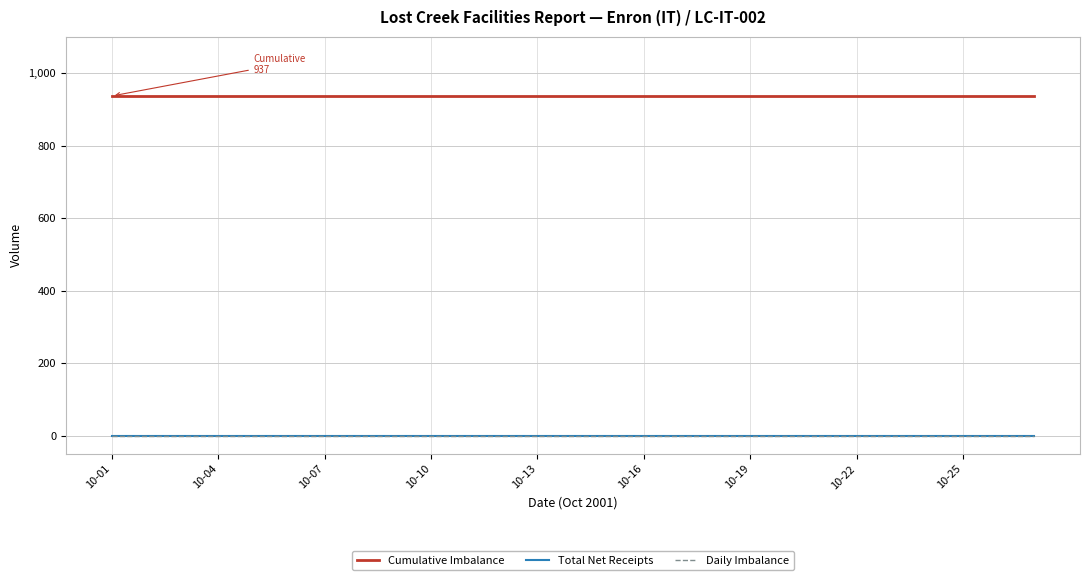

Is this an area chart (filled region under the line)?

No